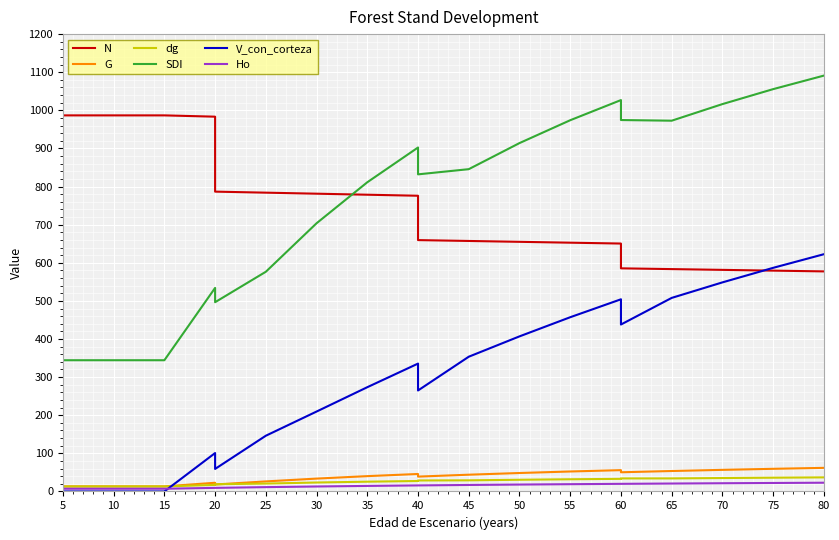

True or false: V_con_corteza and SDI intersect in this chart.

False